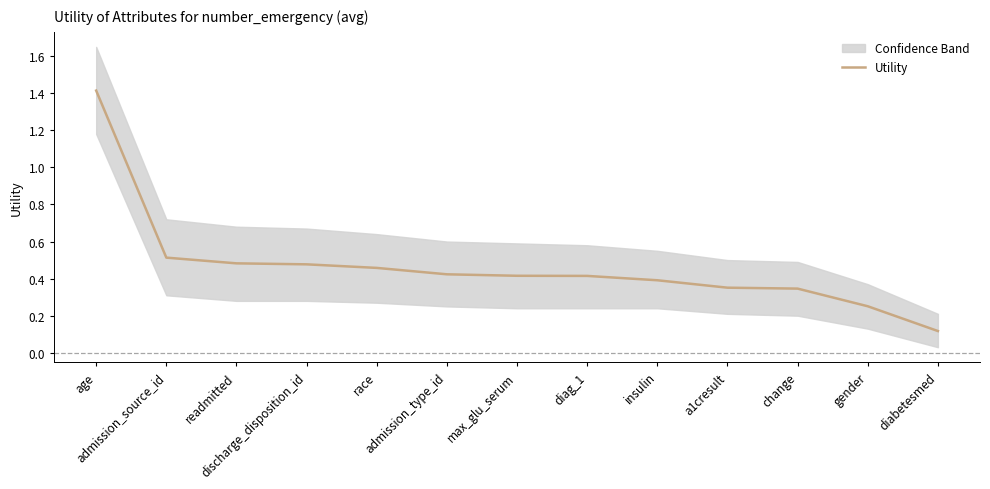

Which has a higher value, diag_1 or admission_type_id?

admission_type_id